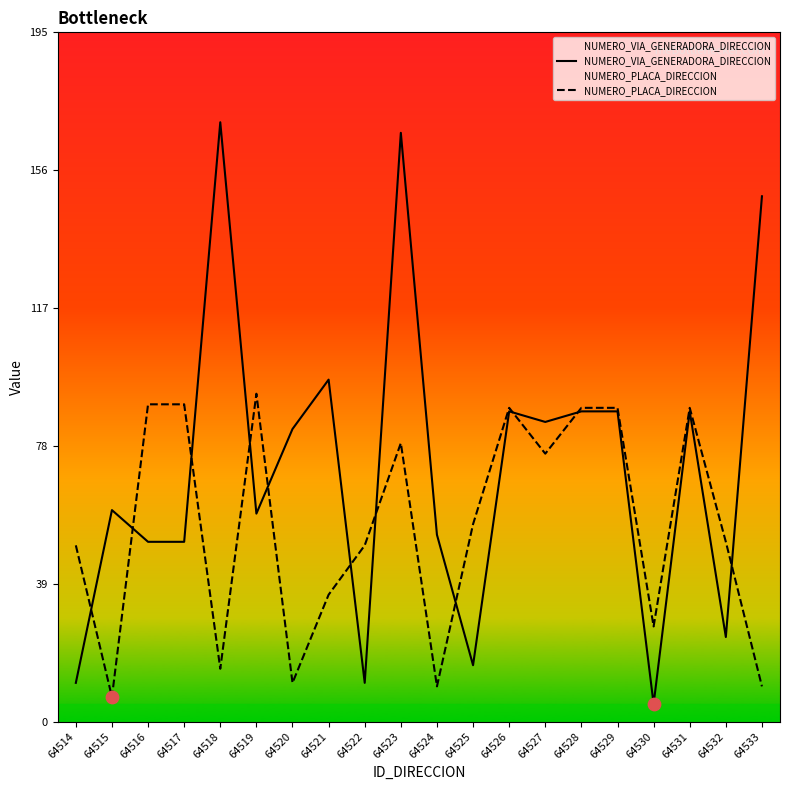

What is the total value across all series at 64514?

61